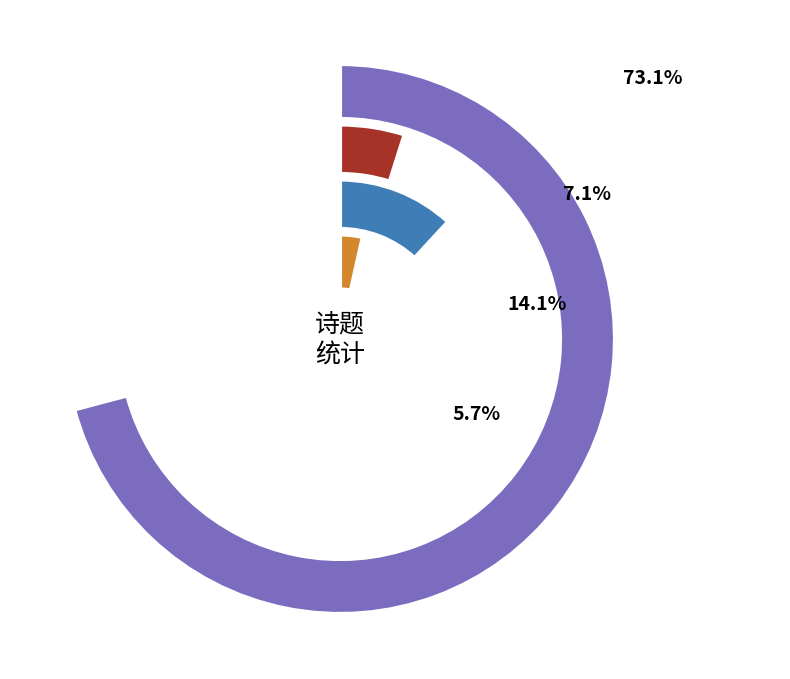

The 辛亥寒食清明之交杜陵先生暂归省谒与诸生食罢游后园独坐萧然戏作长句示诸儿 slice represents 73% of the pie. True or false?

True